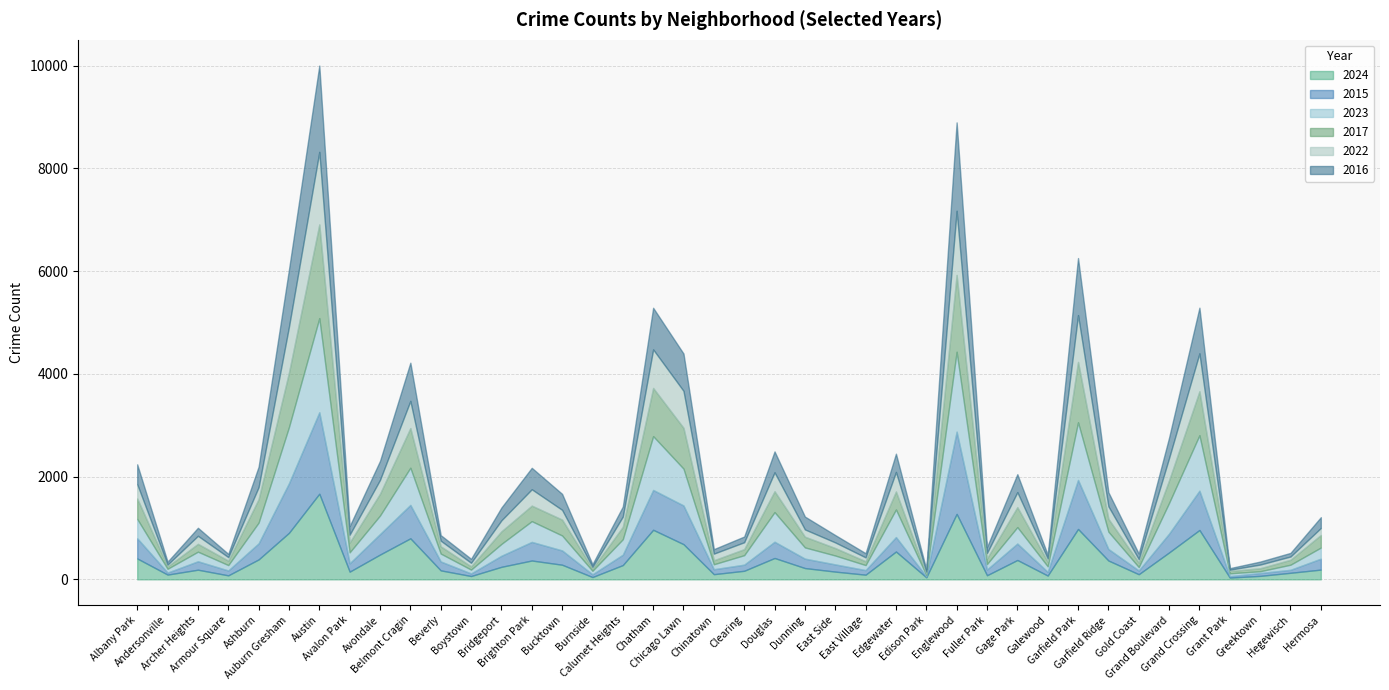

What is the label of the 36th point from the left?

Grand Crossing